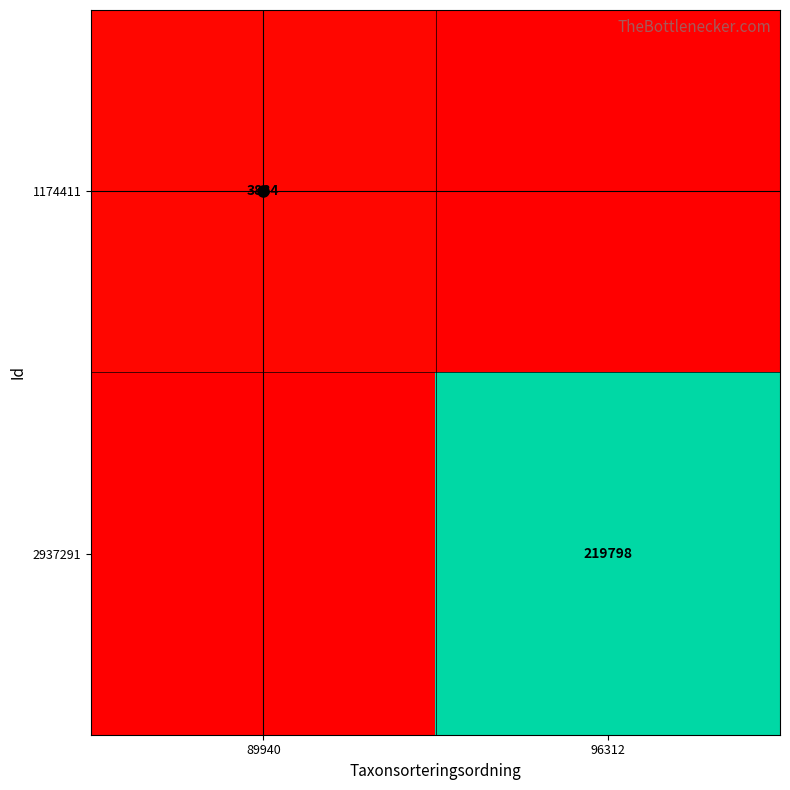

Count the number of categories in the chart.

2